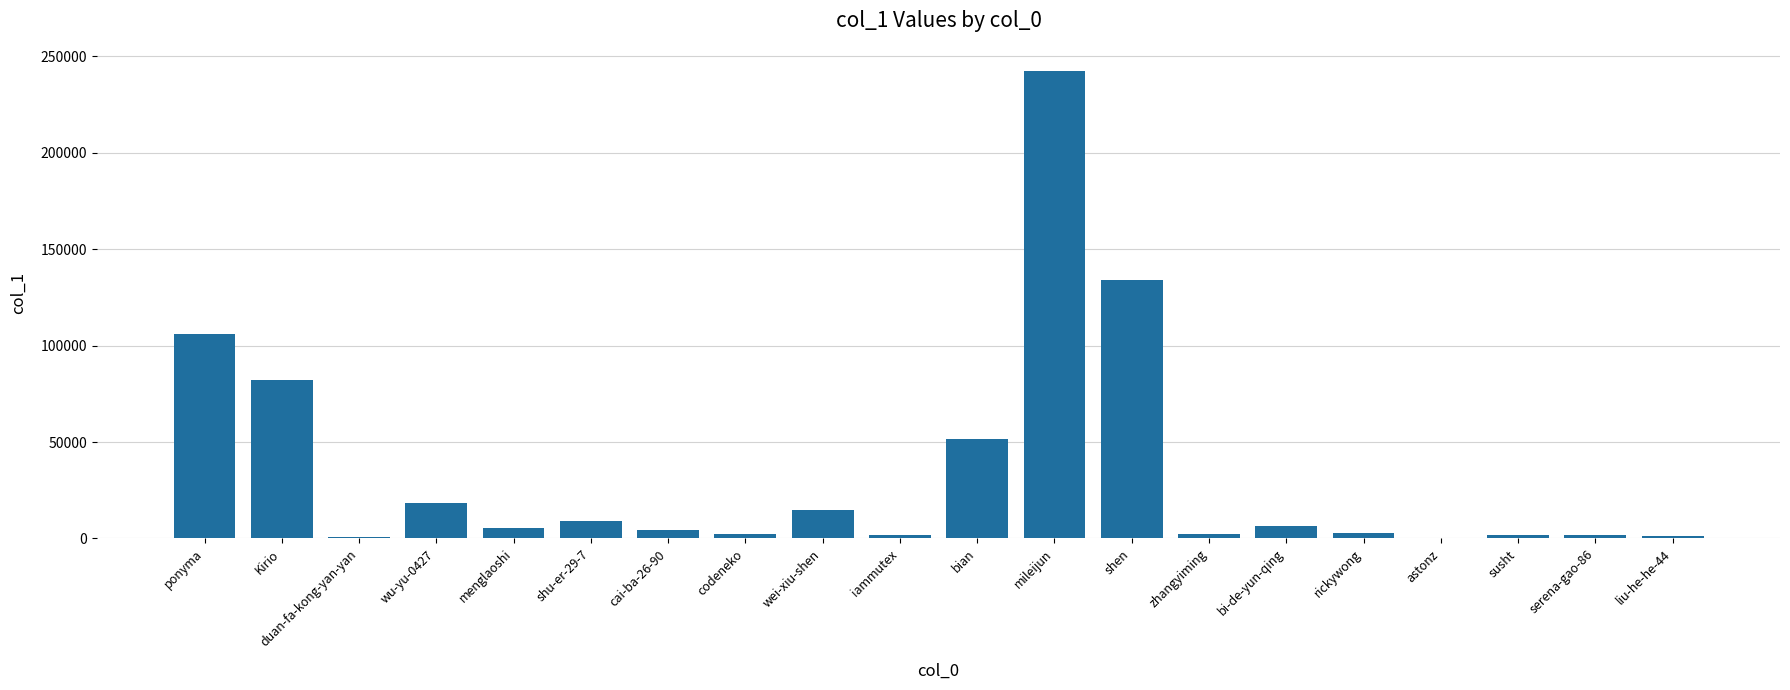

What is the sum of all values?

690094